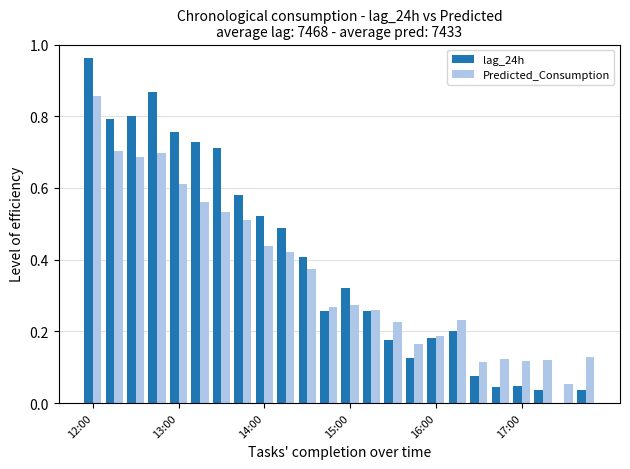

List the series in order of their peak value, lowest first.

Predicted_Consumption, lag_24h